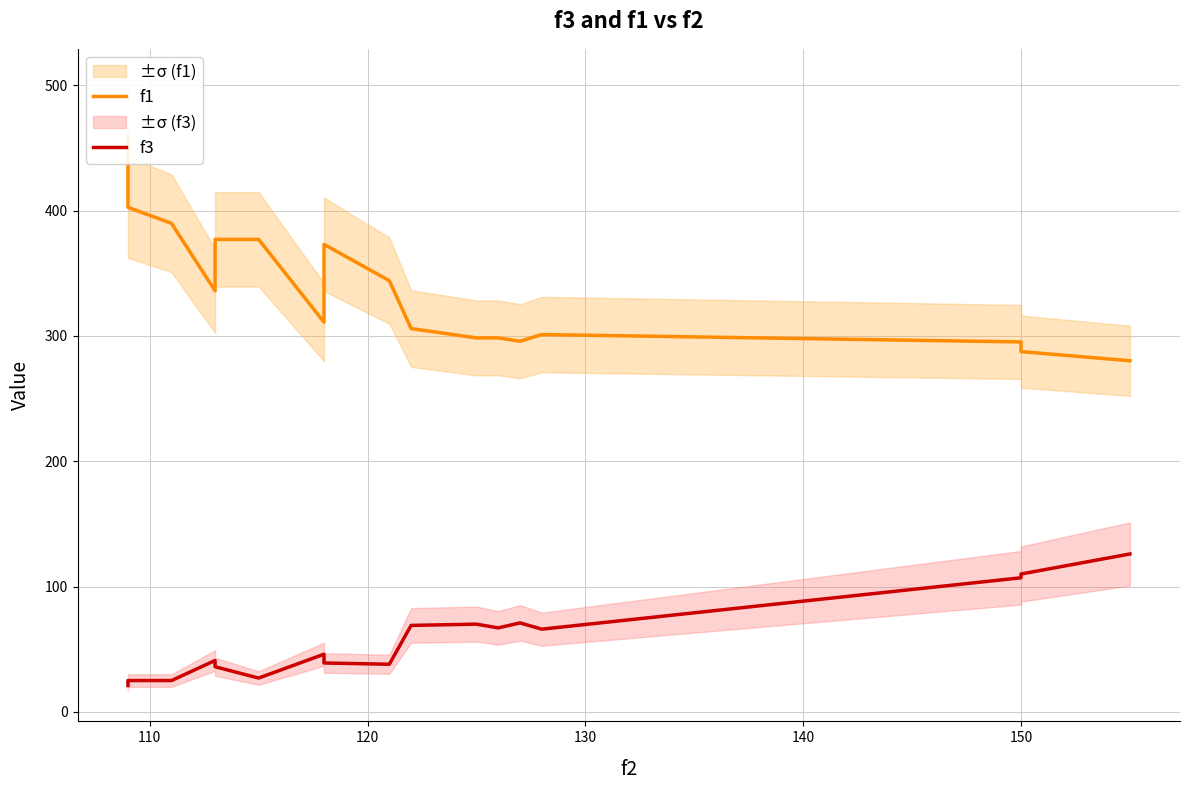

True or false: f1 and f3 cross at least once.

False